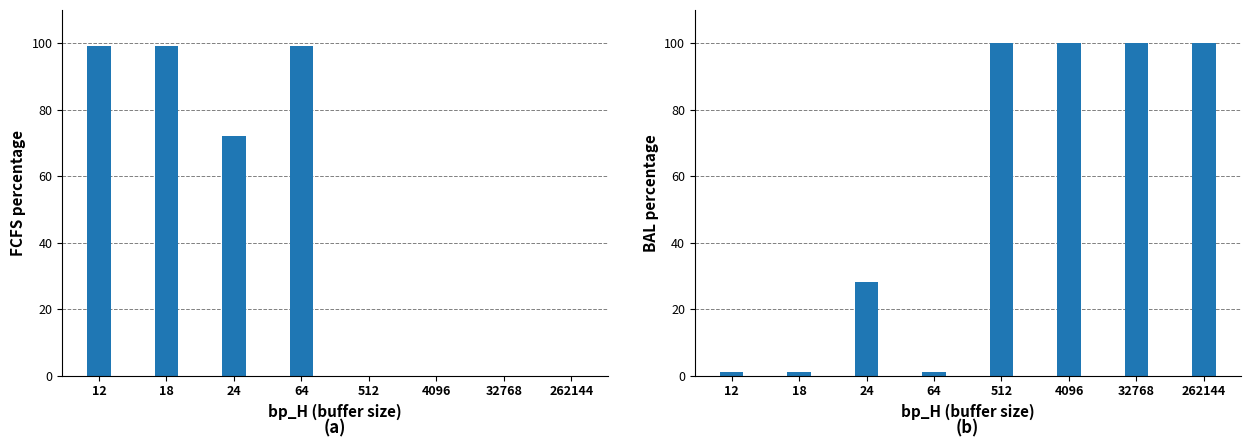

What is the average value of the BAL_percentage series?

54